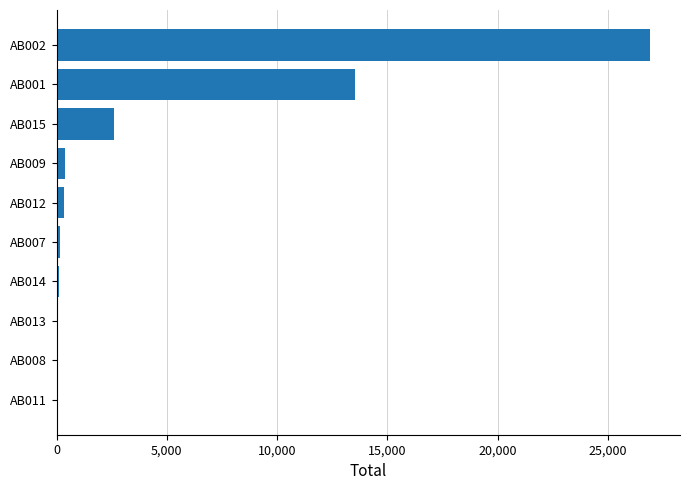

Count the number of categories in the chart.

10